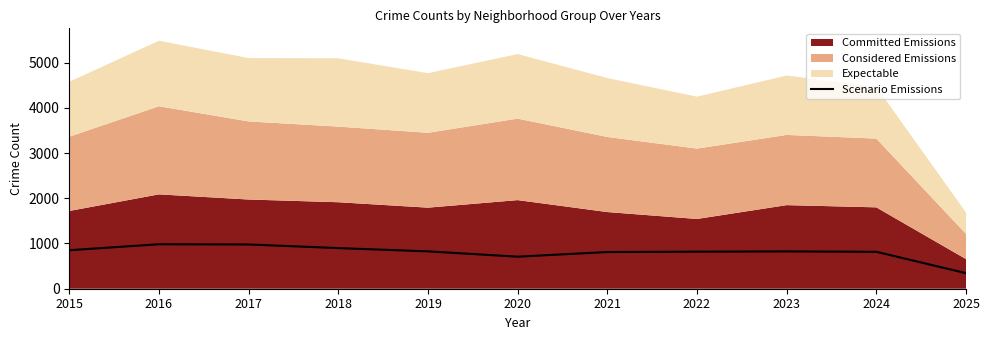

Reading right to left, list all the values displayed in this chart.

344	816	825	819	811	708	826	898	978	983	851